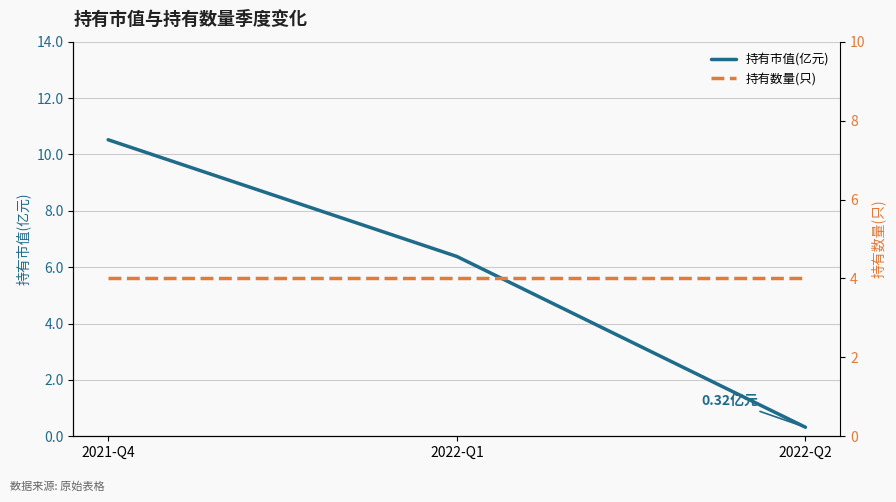

At 2022-Q1, list the series in order from largest to smallest.

持有市值(亿元), 持有数量(只)